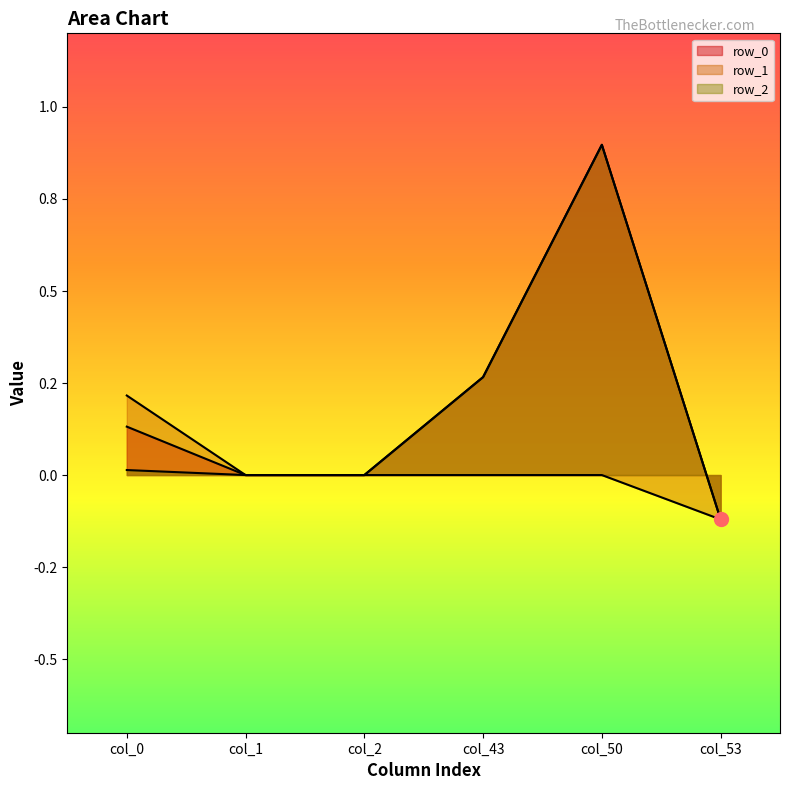

Which series has the largest total across all categories?

row_0